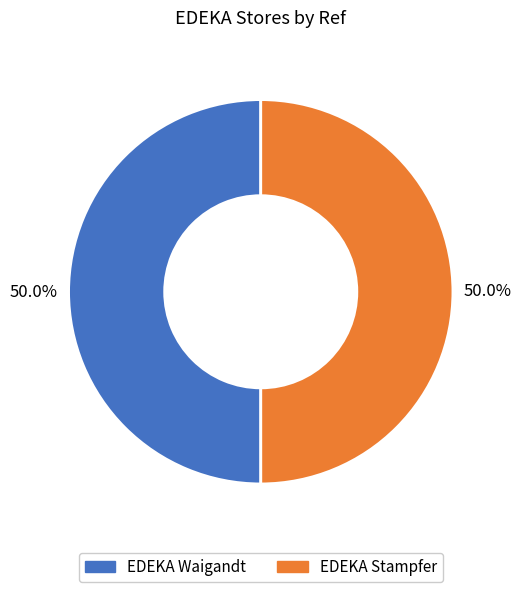

Count the number of slices in the pie.

2